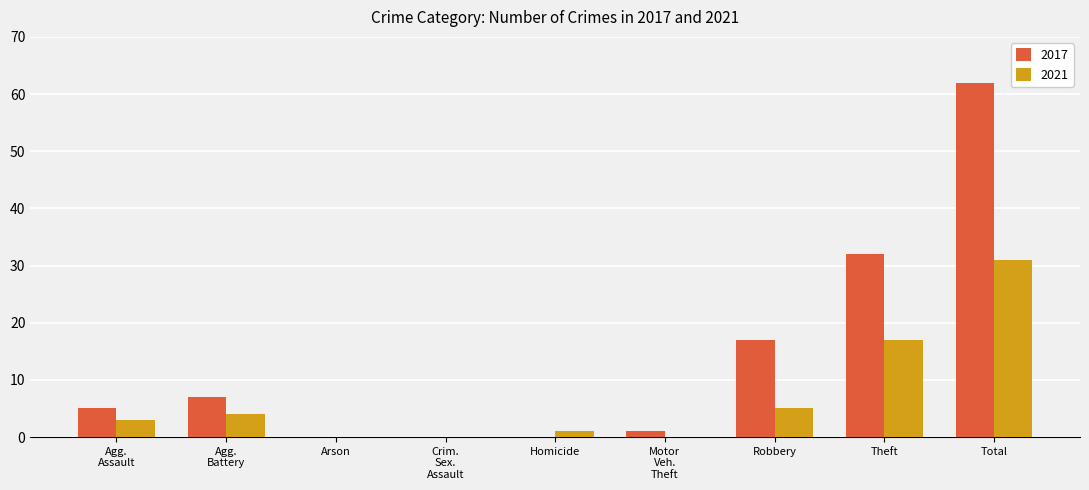

Count the number of categories in the chart.

9